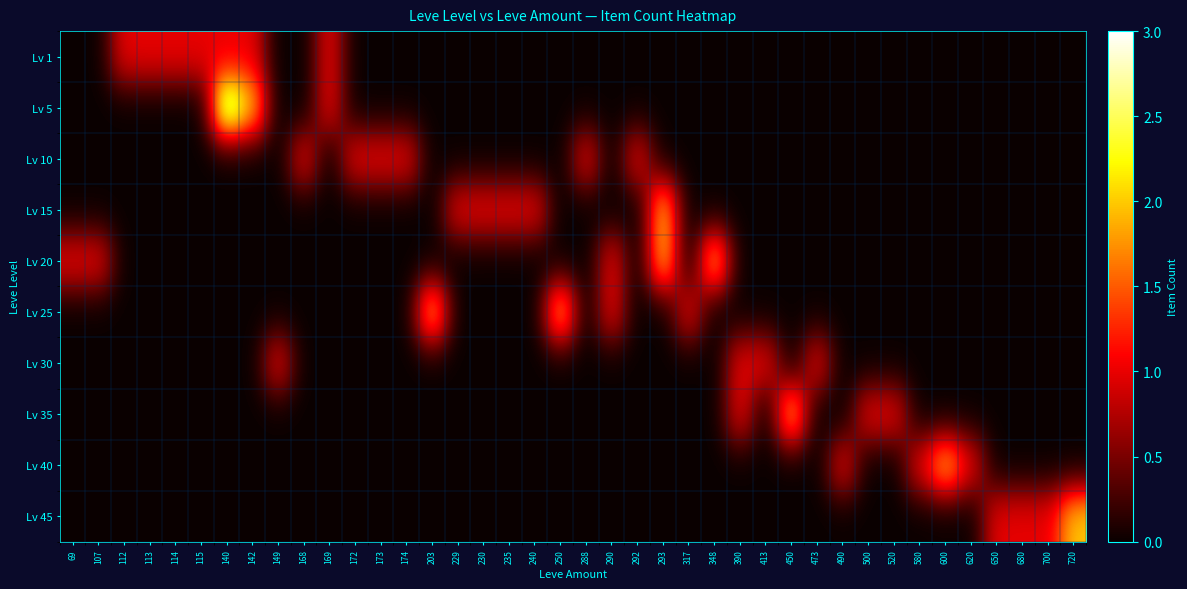

How many series are shown in this chart?

10